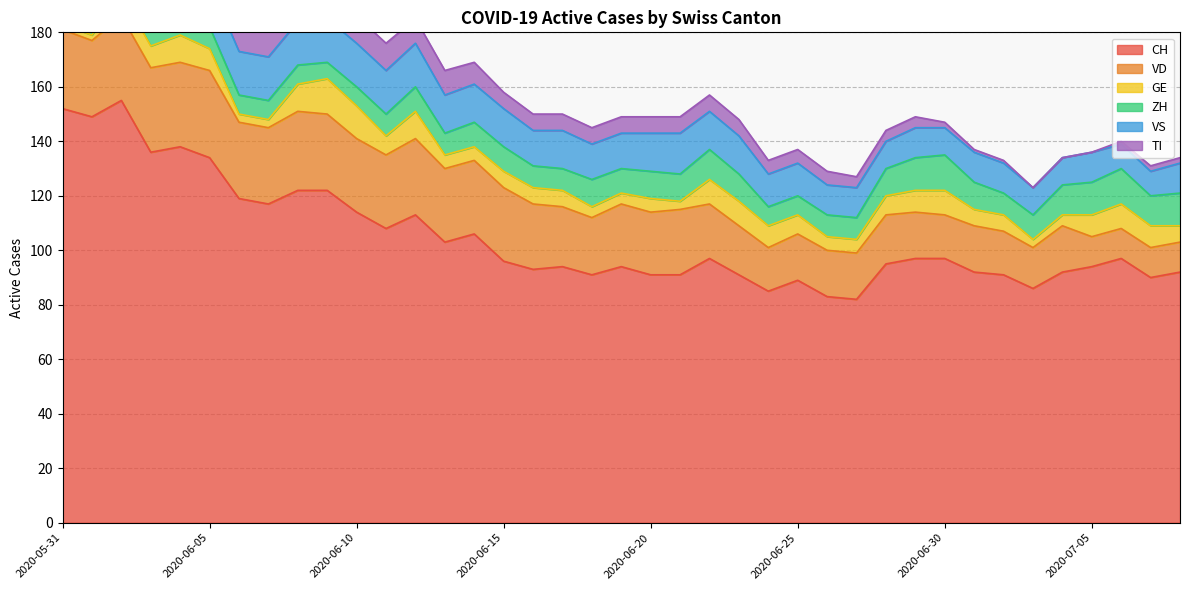

Is it true that ZH equals 17 at 2020-07-06?

False